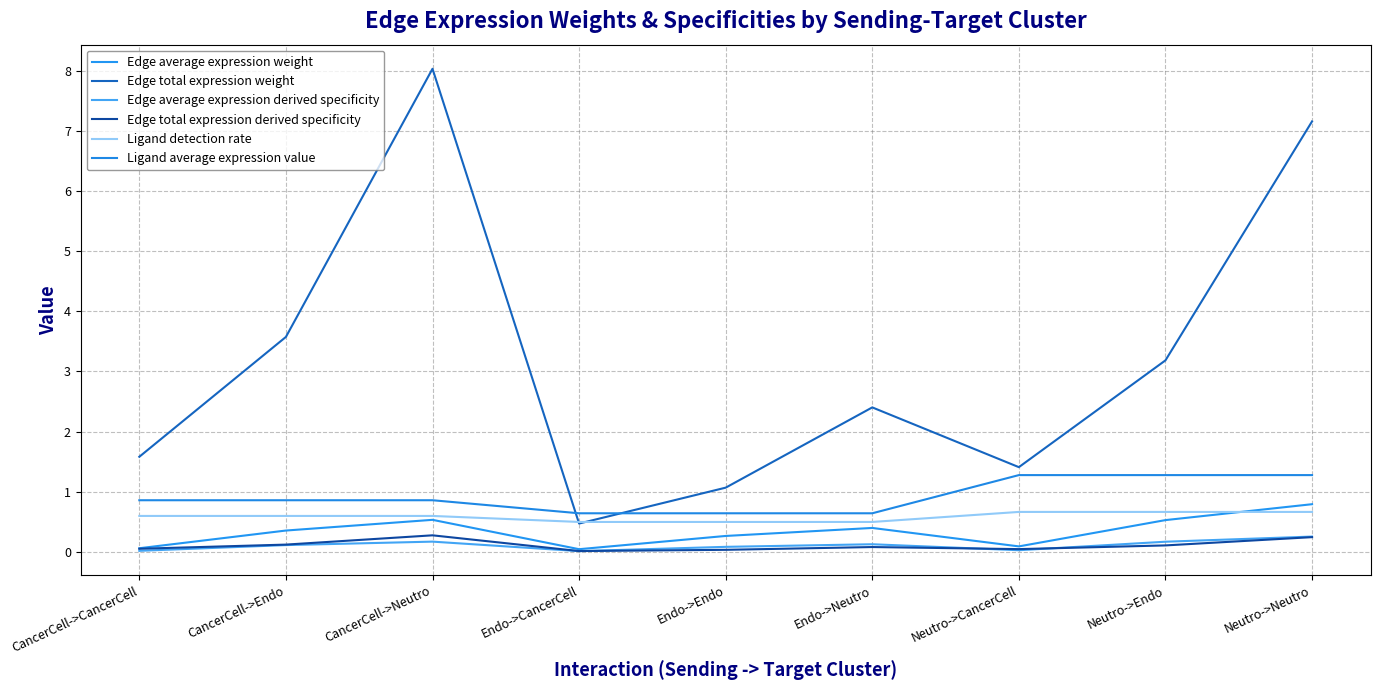

Between which two adjacent categories do Edge total expression derived specificity and Edge average expression derived specificity first intersect?

Endo->CancerCell and Endo->Endo